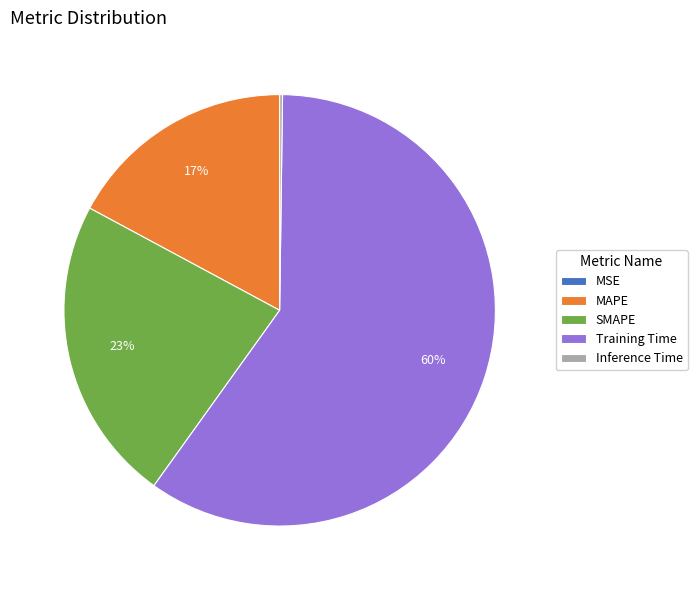

Which slice is the largest?

Training Time